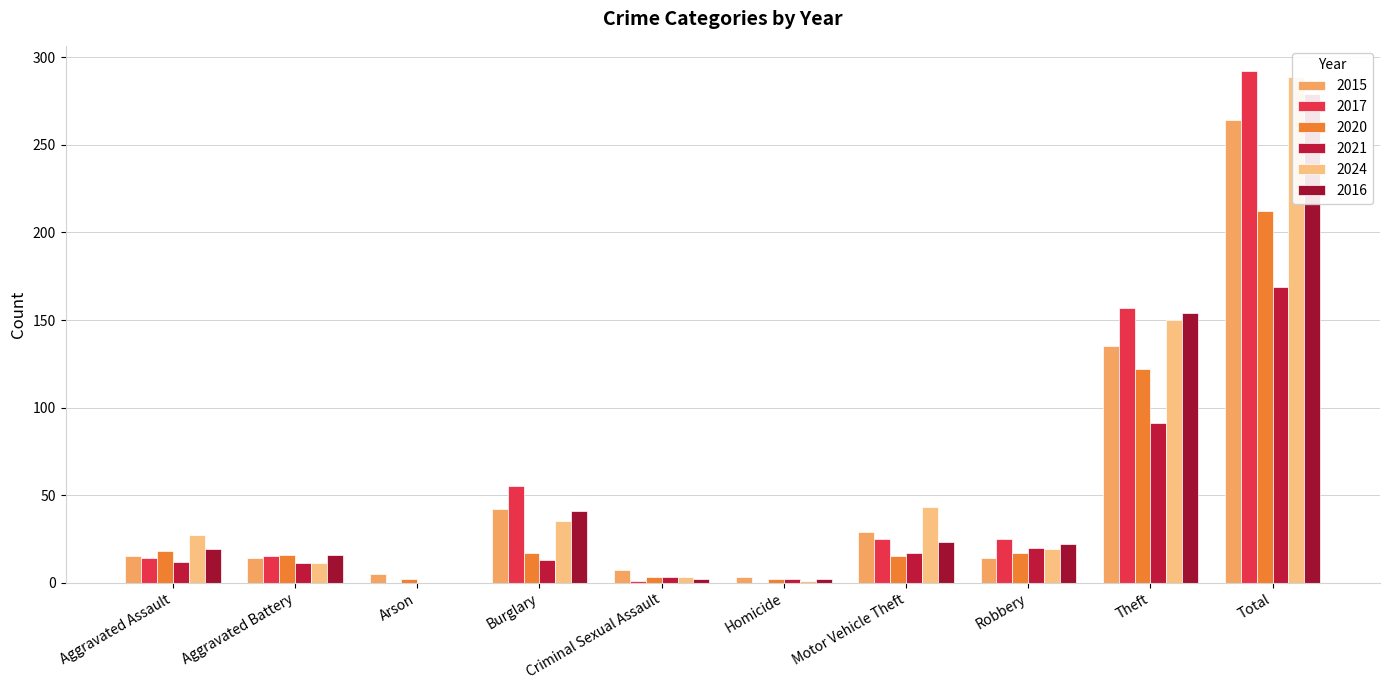

What is the lowest value of the 2015 series?

3